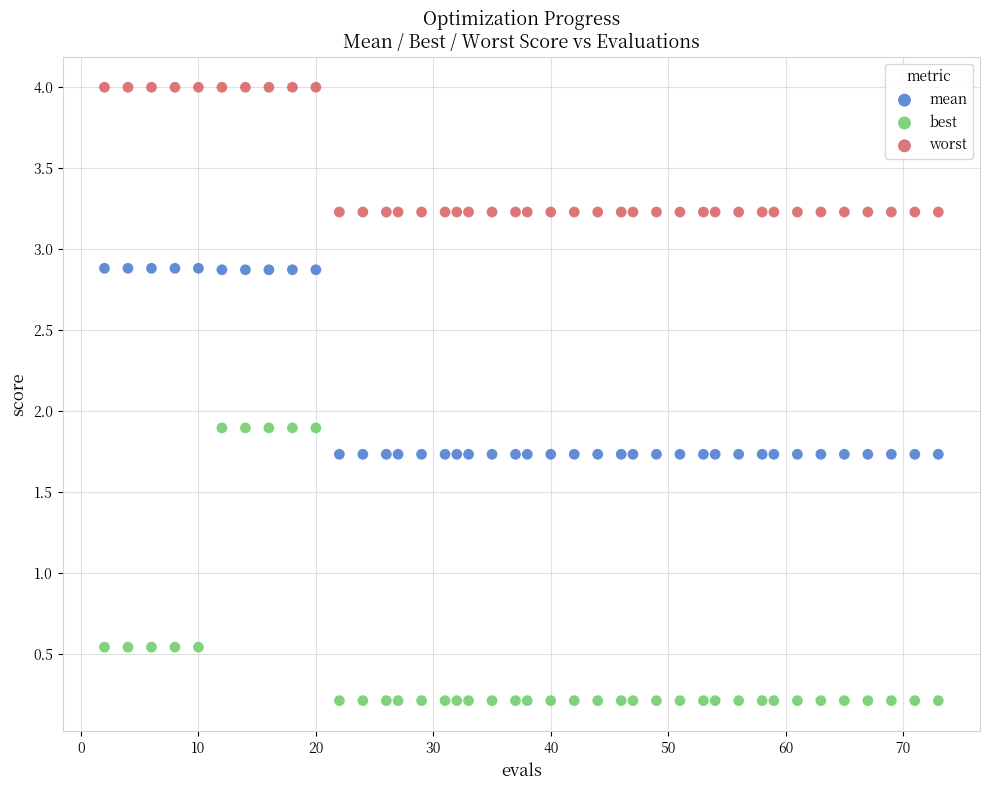

Which series contains the lowest Y value?

best